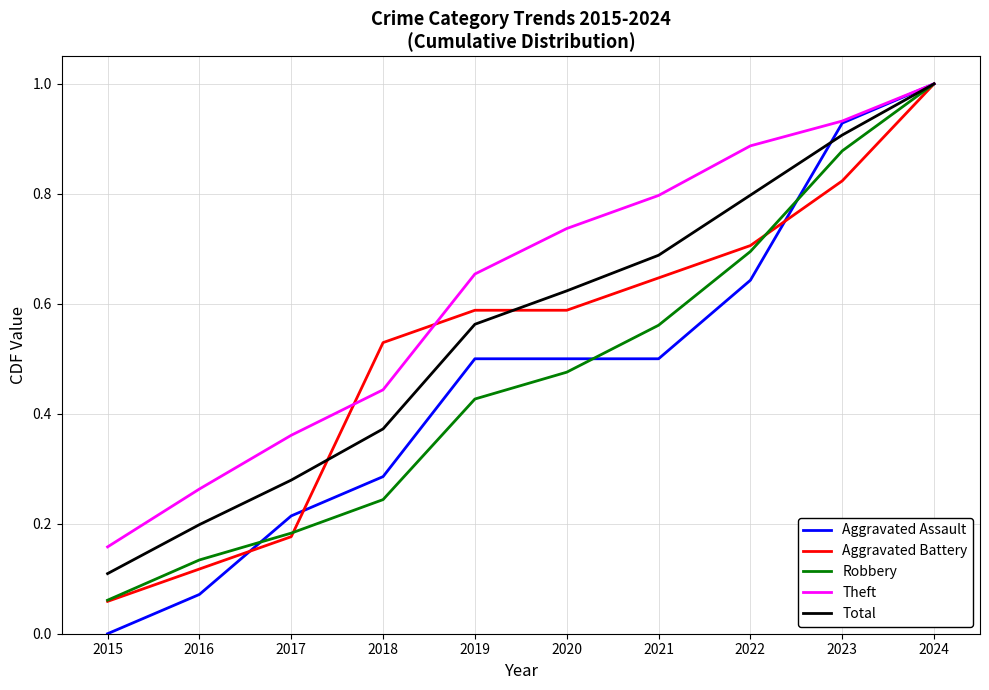

Which label corresponds to the smallest value in the chart?

2015